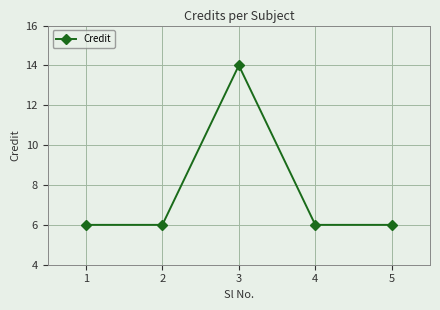

The value at 1 is 10. True or false?

False